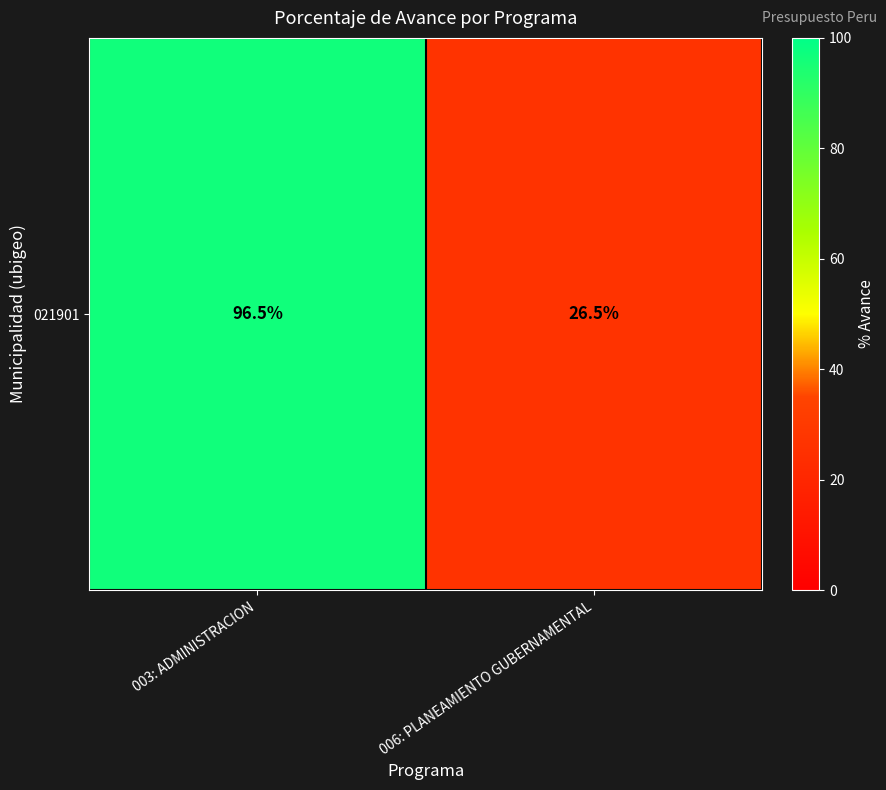

Where is the data nearest to the value 61?

006: PLANEAMIENTO GUBERNAMENTAL